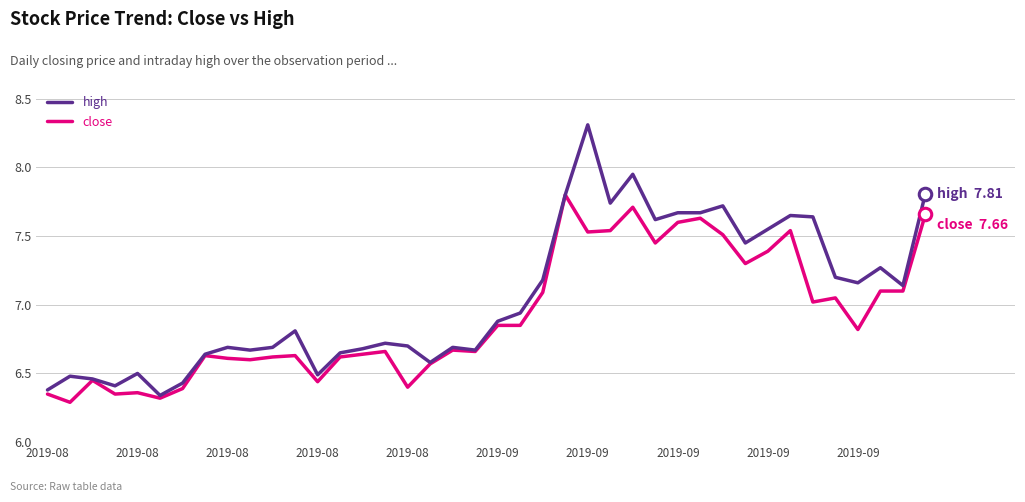

What is the maximum value shown in the chart?

8.3